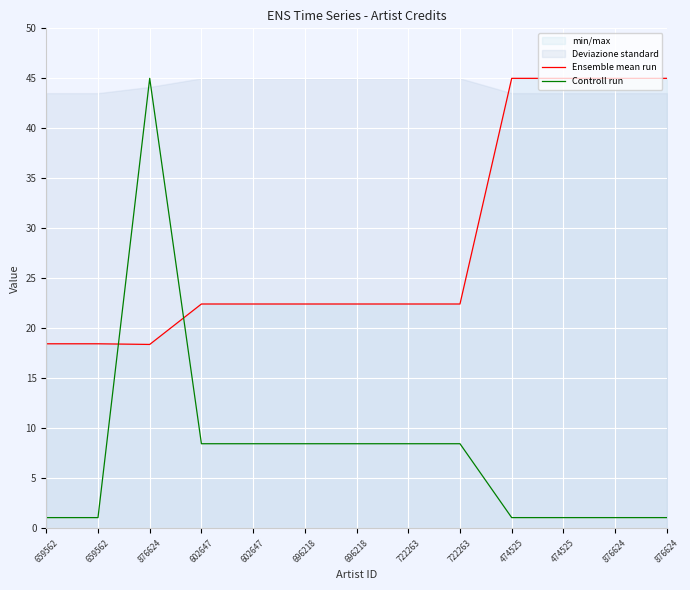

What is the highest value of the Controll run series?

45.0